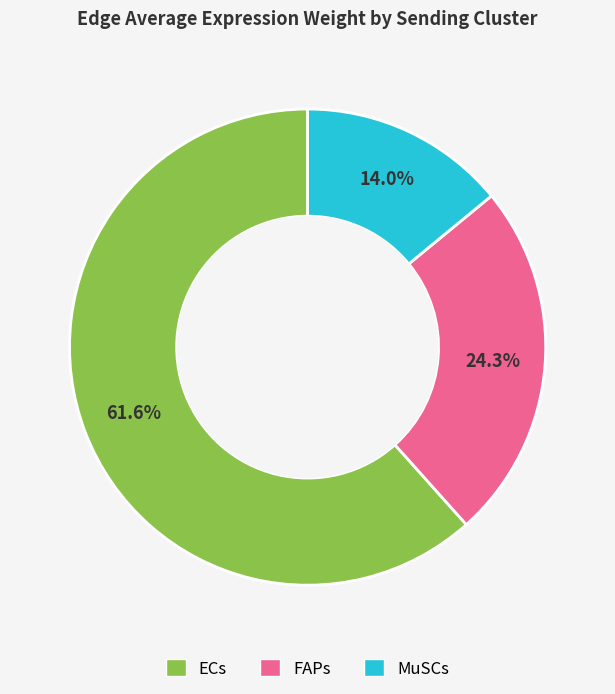

Do FAPs and ECs together represent more than half of the pie?

Yes